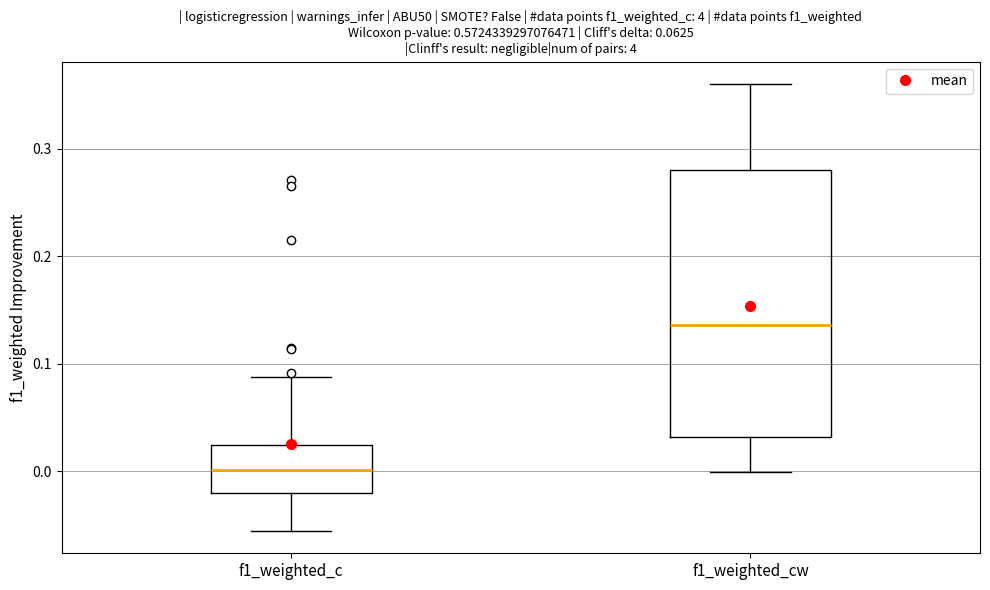

Reading left to right, read every box against the y-axis: the position of its median line, the range the box covers, and the ends of its whiskers. The values are not printed on the chart, so give them approximately, as read against the axis.

f1_weighted_c: median 0.00, box -0.02 to 0.02, whiskers -0.06 to 0.09
f1_weighted_cw: median 0.14, box 0.03 to 0.28, whiskers 0.00 to 0.36